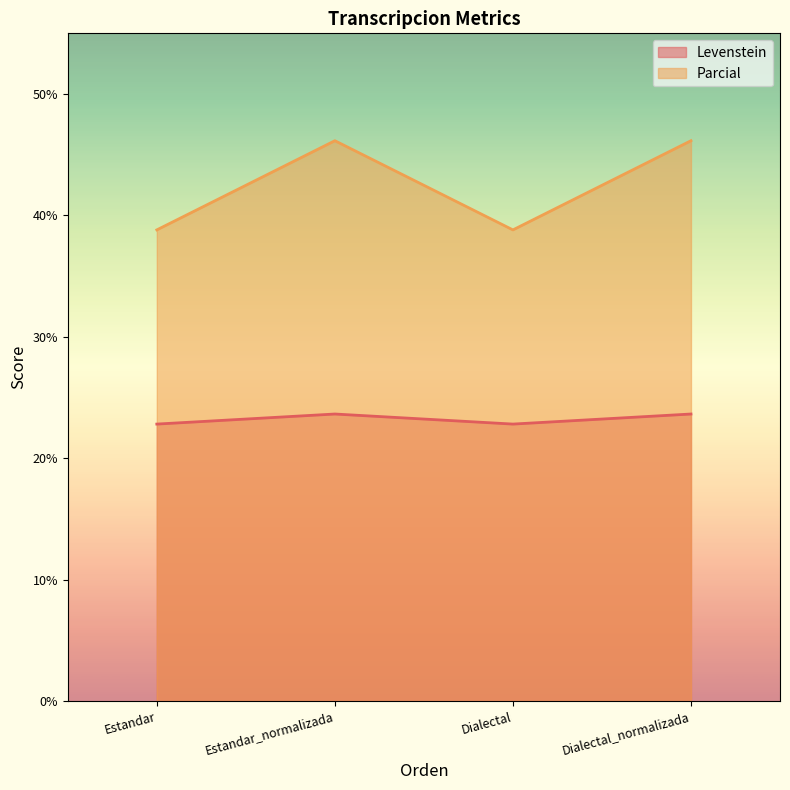

How many lines are shown in the chart?

2